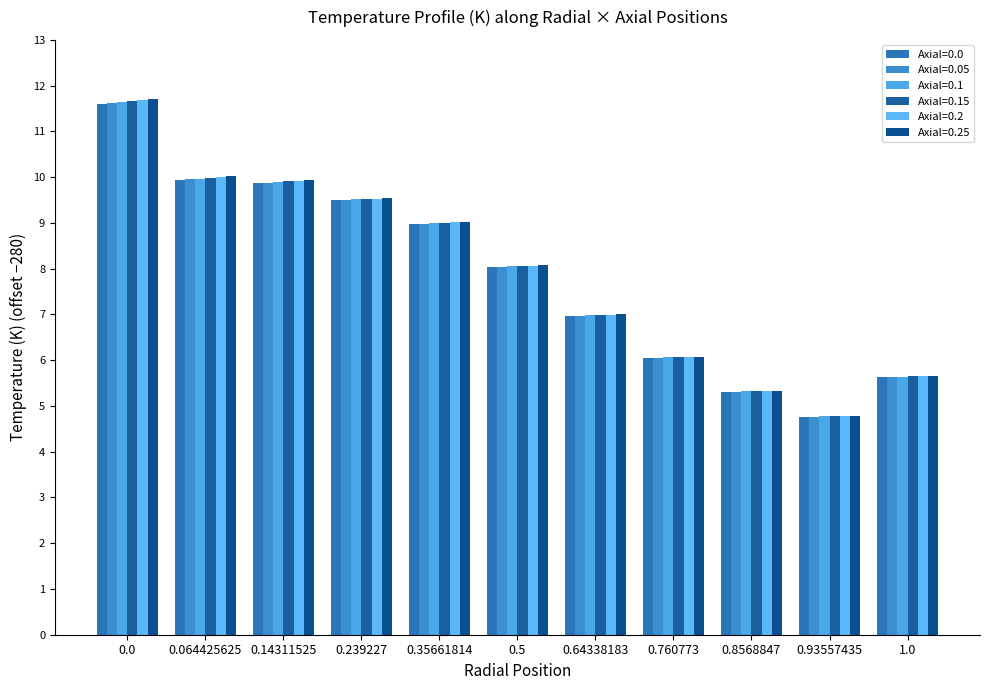

What is the sum of the Axial=0.1 values at 1.0 and 0.14311525?

15.5